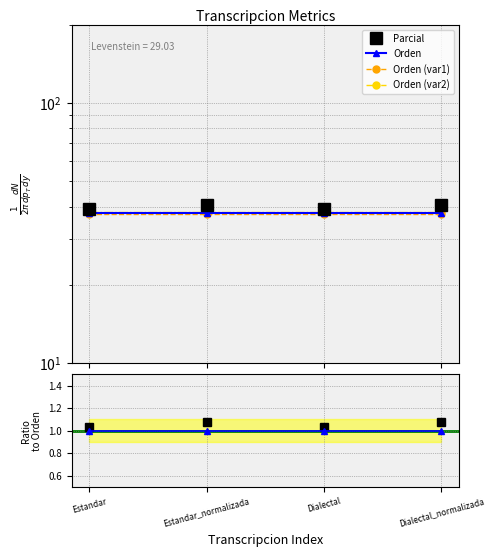

True or false: Ratio Orden has more than 0 points higher than both neighbors.

False